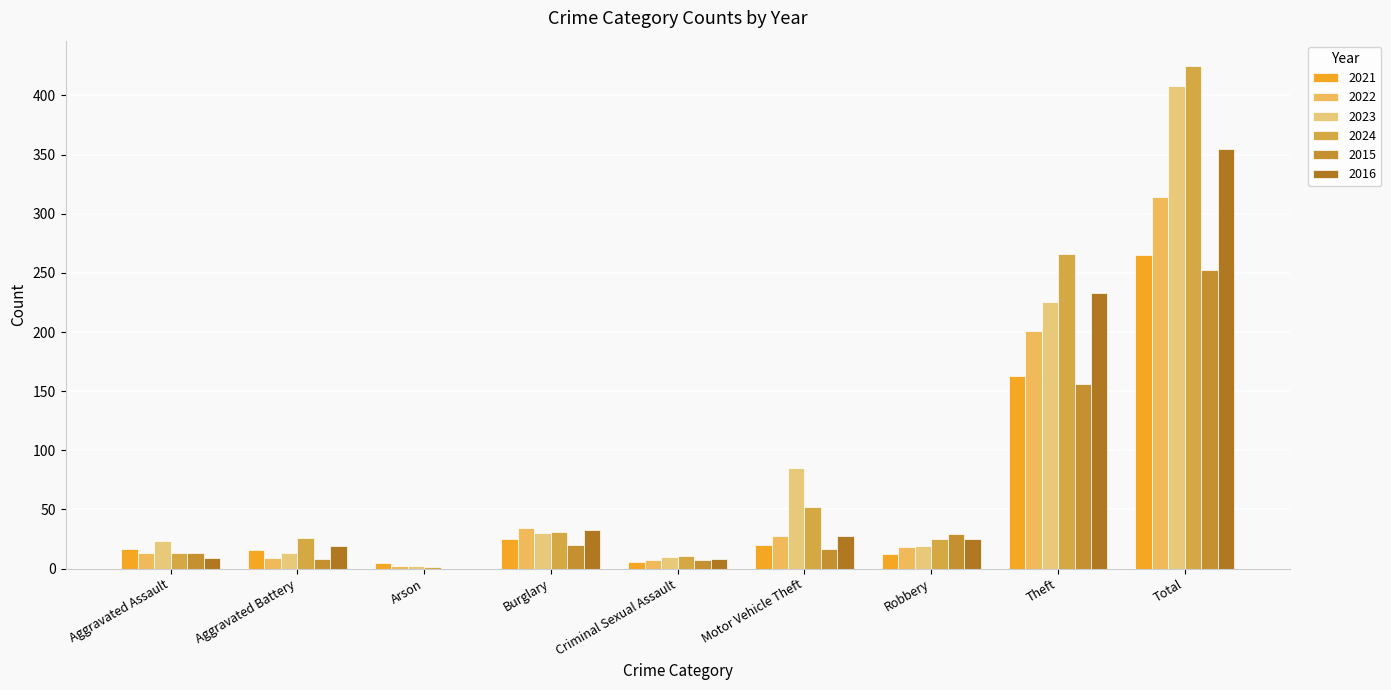

What value does the 2024 series have at Robbery, to the nearest 5?

25